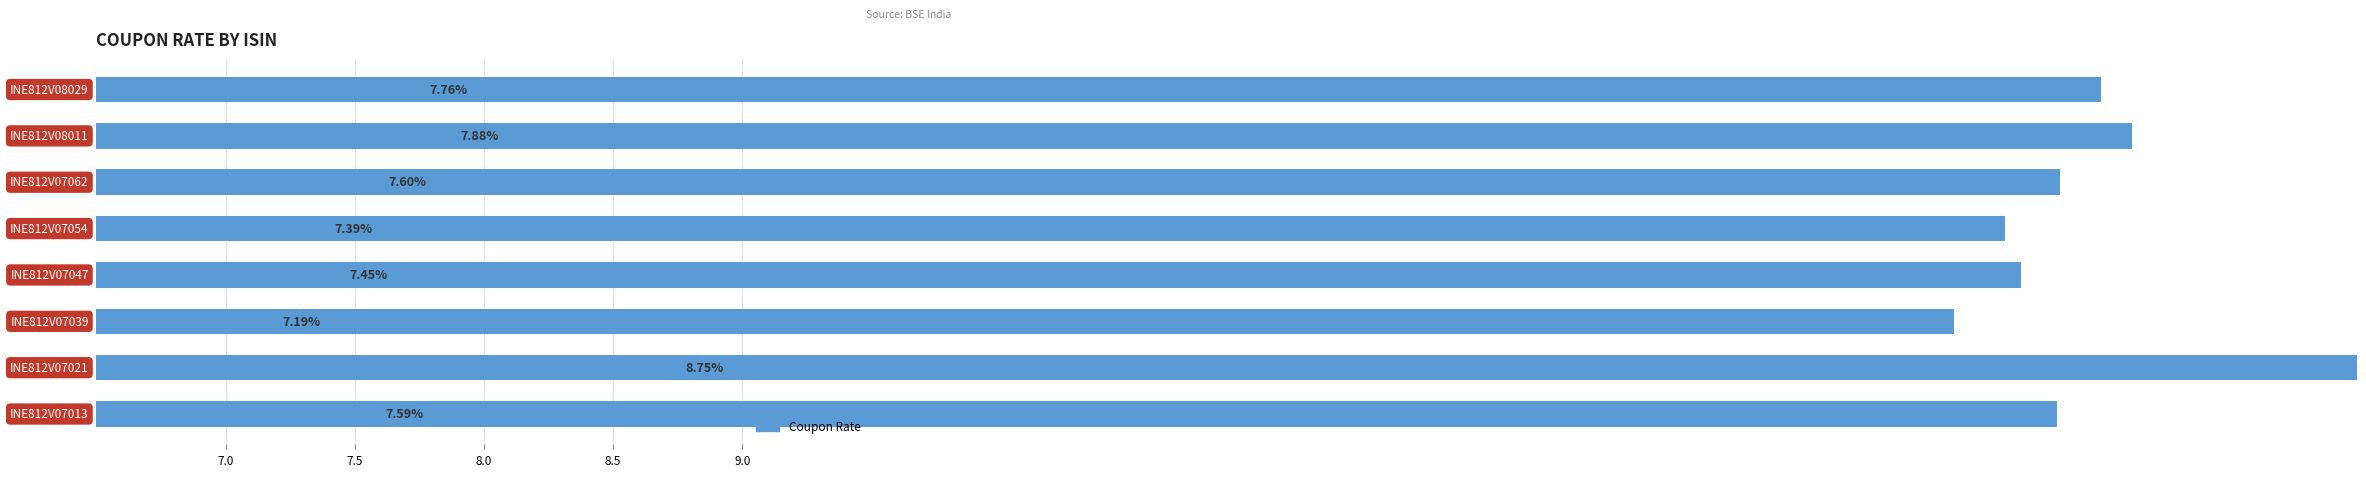

Reading left to right, list all the values displayed in this chart.

7.6	8.8	7.2	7.4	7.4	7.6	7.9	7.8